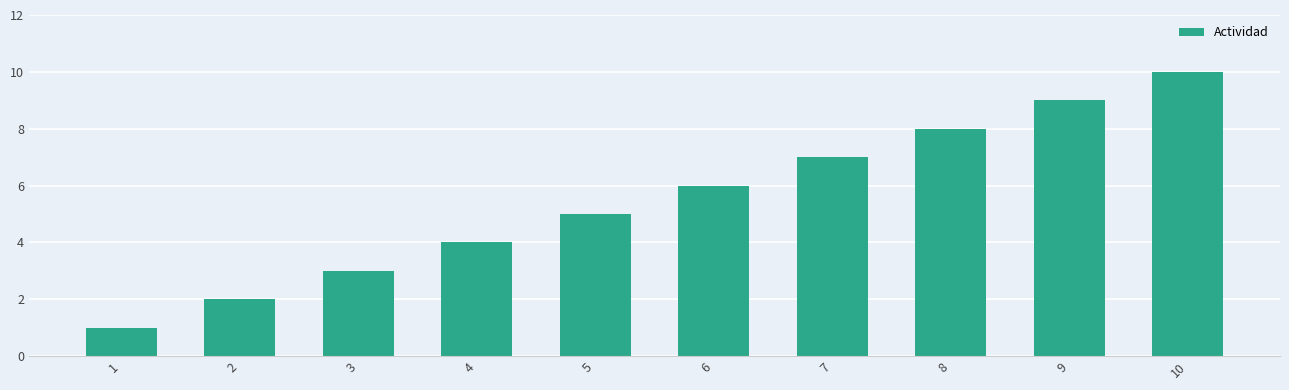

What is the difference between the maximum and minimum values?

9